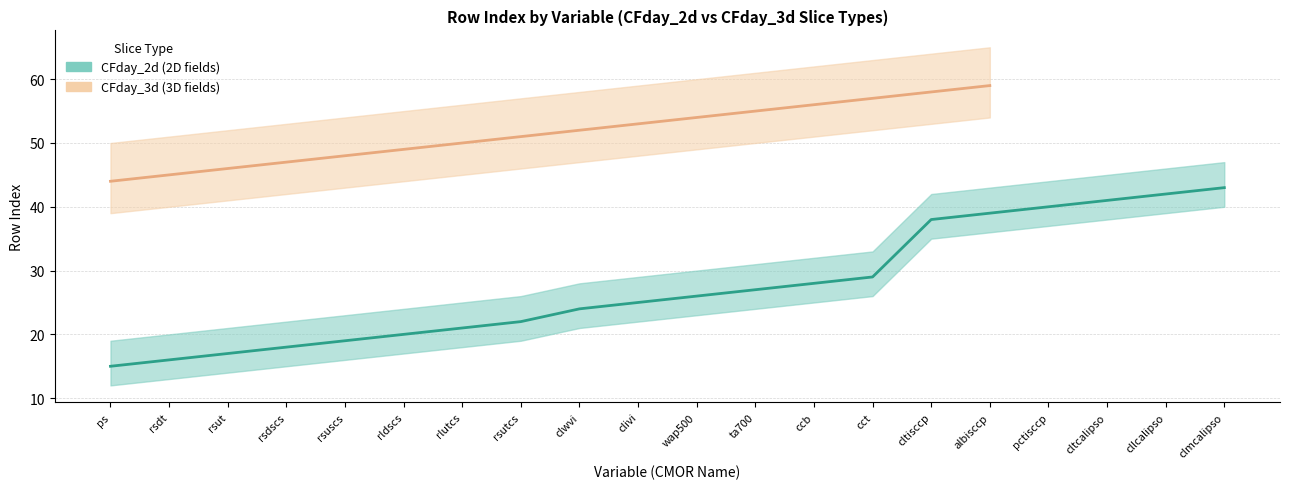

Reading left to right, extract all data points from this chart.

ps=15	rsdt=16	rsut=17	rsdscs=18	rsuscs=19	rldscs=20	rlutcs=21	rsutcs=22	clwvi=24	clivi=25	wap500=26	ta700=27	ccb=28	cct=29	cltisccp=38	albisccp=39	pctisccp=40	cltcalipso=41	cllcalipso=42	clmcalipso=43